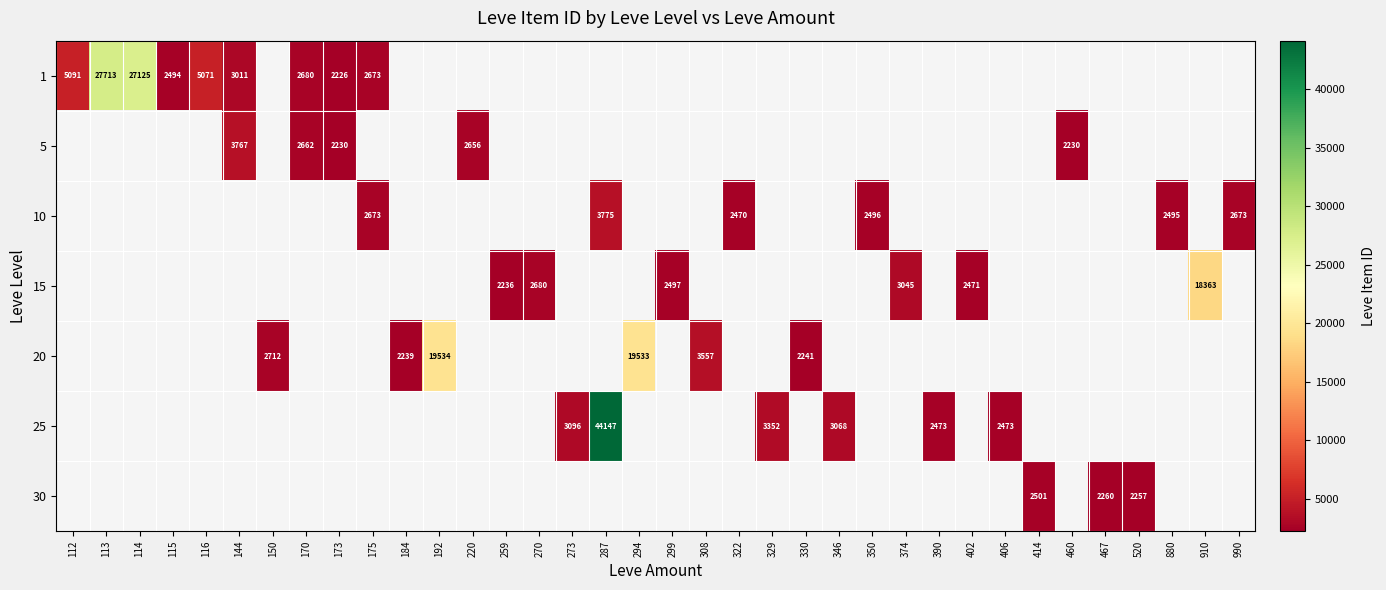

What is the maximum value shown in the chart?

44147.0